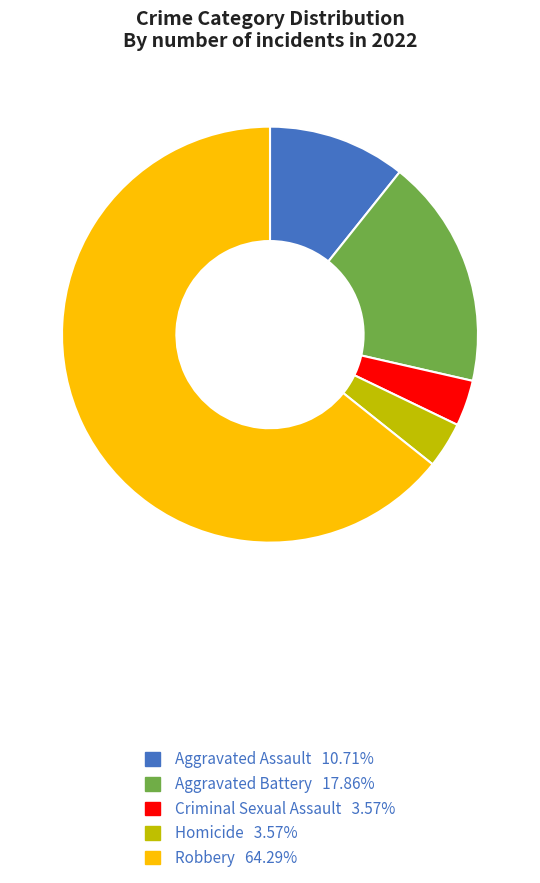

Approximately how many times larger is the value at Aggravated Battery 17.86% compared to Criminal Sexual Assault 3.57%?

5.0